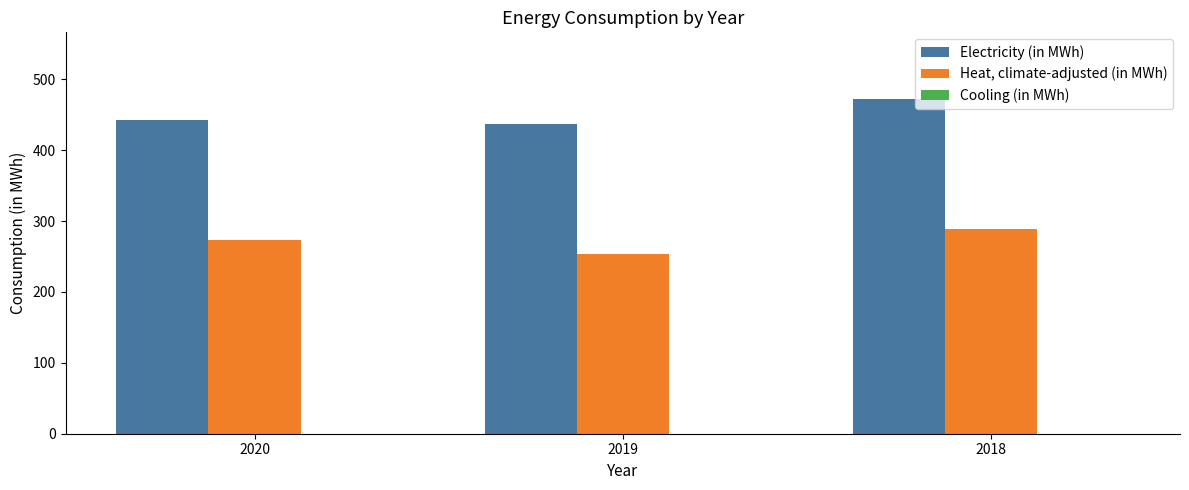

Rank the series by their average value, from lowest to highest.

Heat, climate-adjusted (in MWh), Electricity (in MWh)